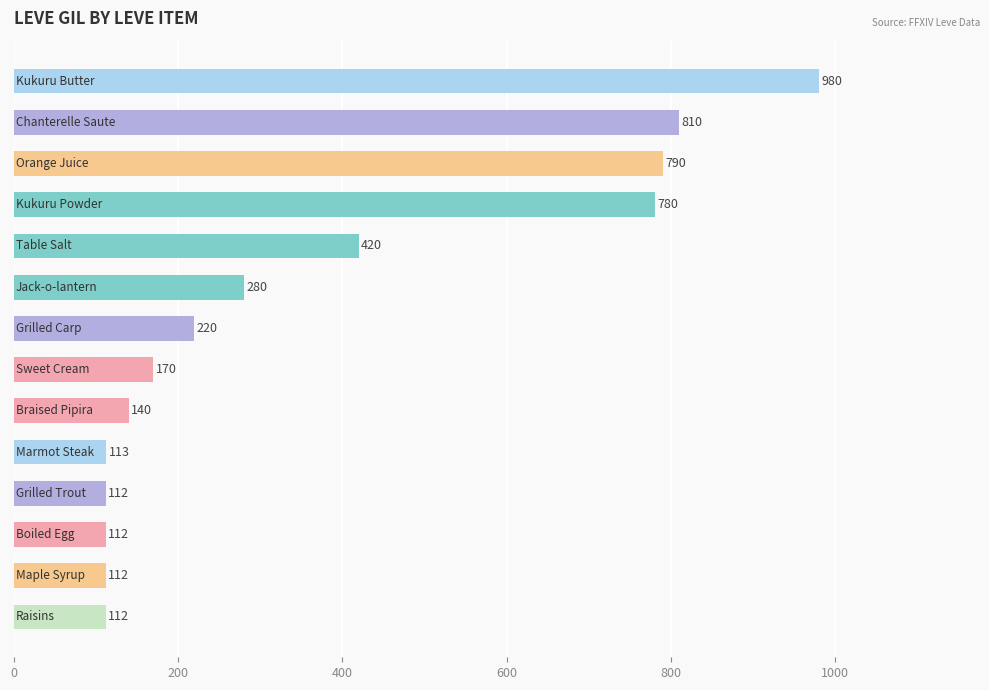

What is the maximum value shown in the chart?

980